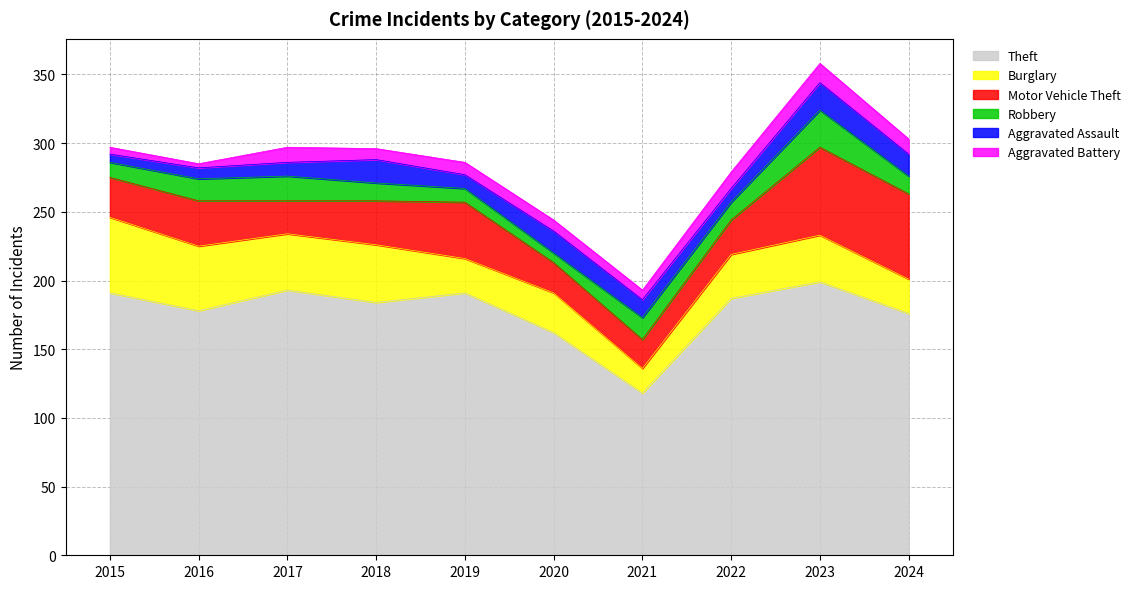

Which series has the widest spread of values?

Theft